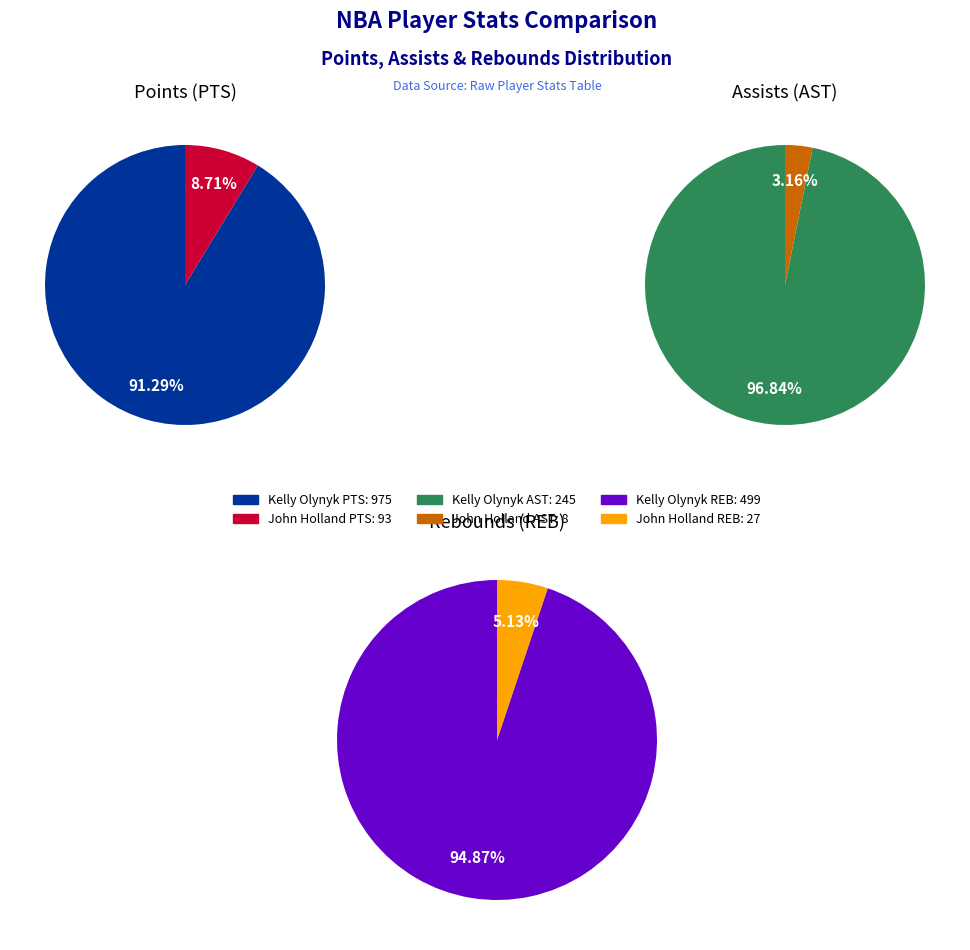

What is the spread (max minus min) of values at John Holland?

85